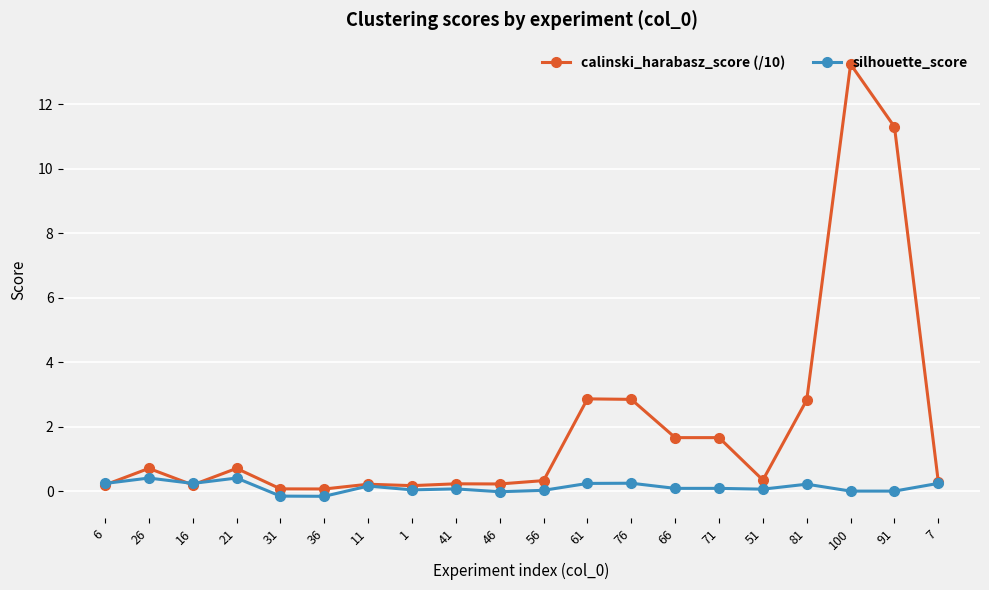

What is the spread (max minus min) of values at 66?

1.6